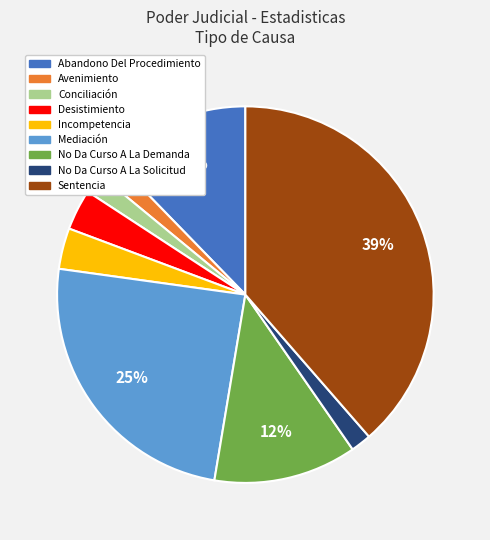

The Desistimiento slice represents 12% of the pie. True or false?

False